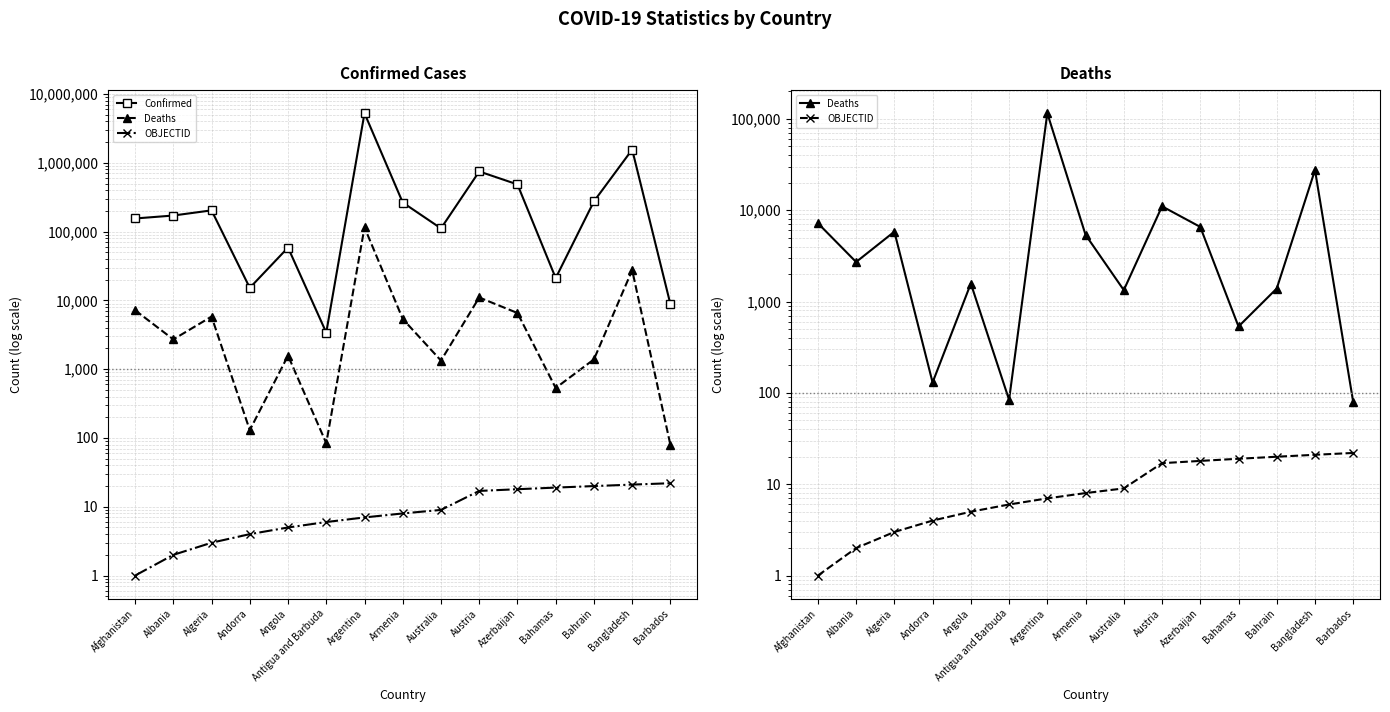

True or false: Deaths and Confirmed intersect in this chart.

False